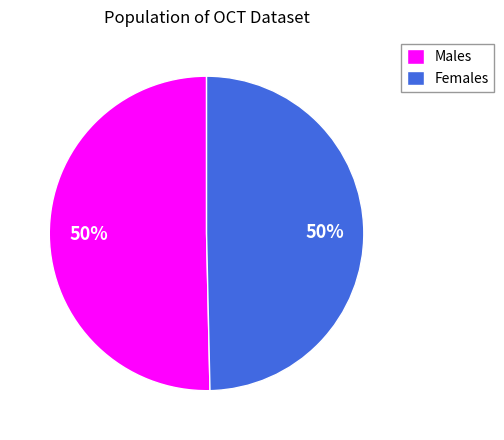

Is the sum of Males and Females greater than half?

Yes